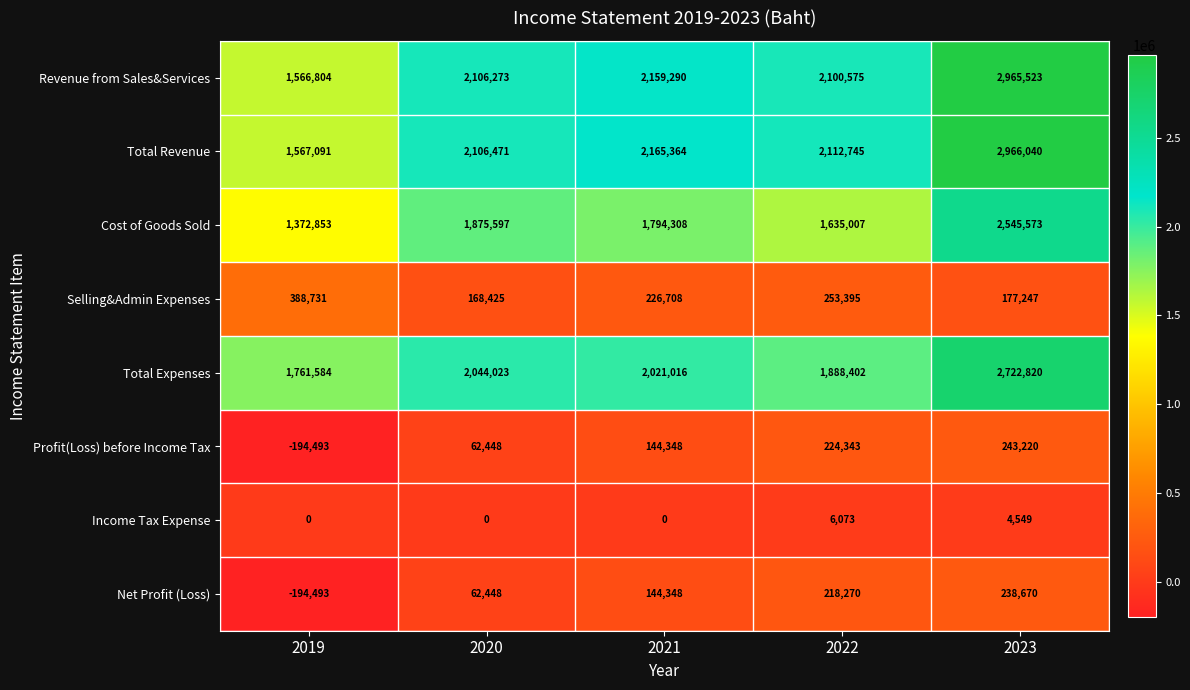

The Total Revenue series shows 2106471 at 2020. True or false?

True